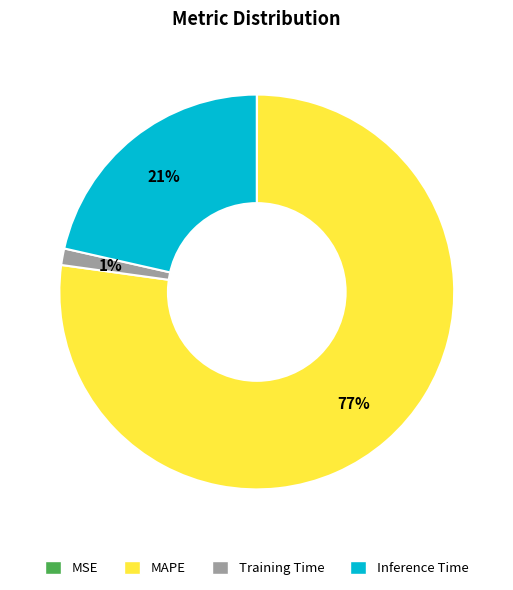

Is it true that Inference Time is 15% of the pie?

False